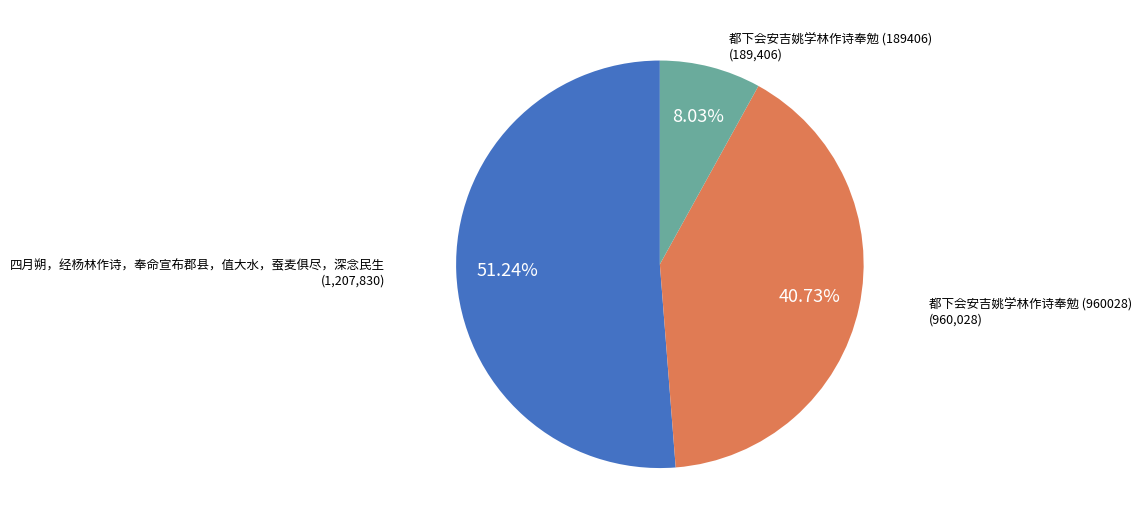

Is there a majority slice in this chart?

Yes